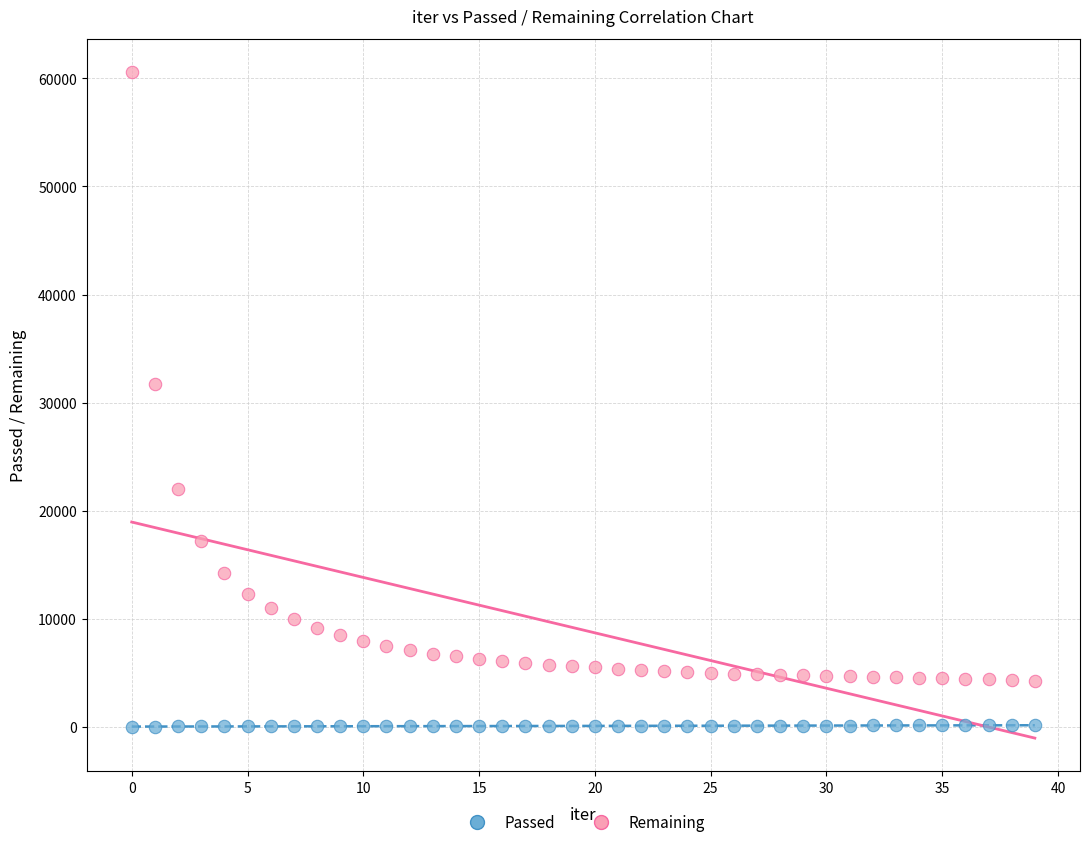

Which series contains the lowest Y value?

Passed